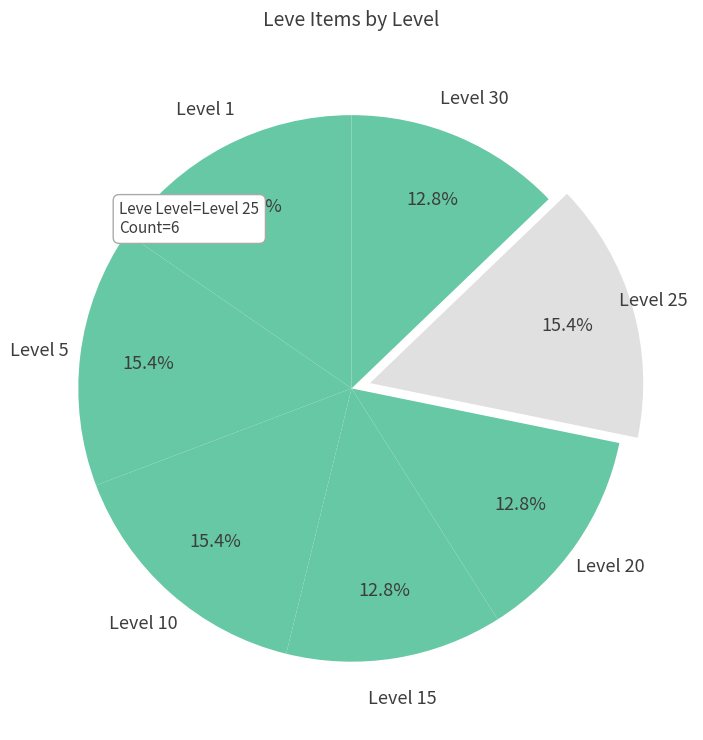

Rank the categories by value from lowest to highest.

Level 15, Level 20, Level 30, Level 1, Level 5, Level 10, Level 25